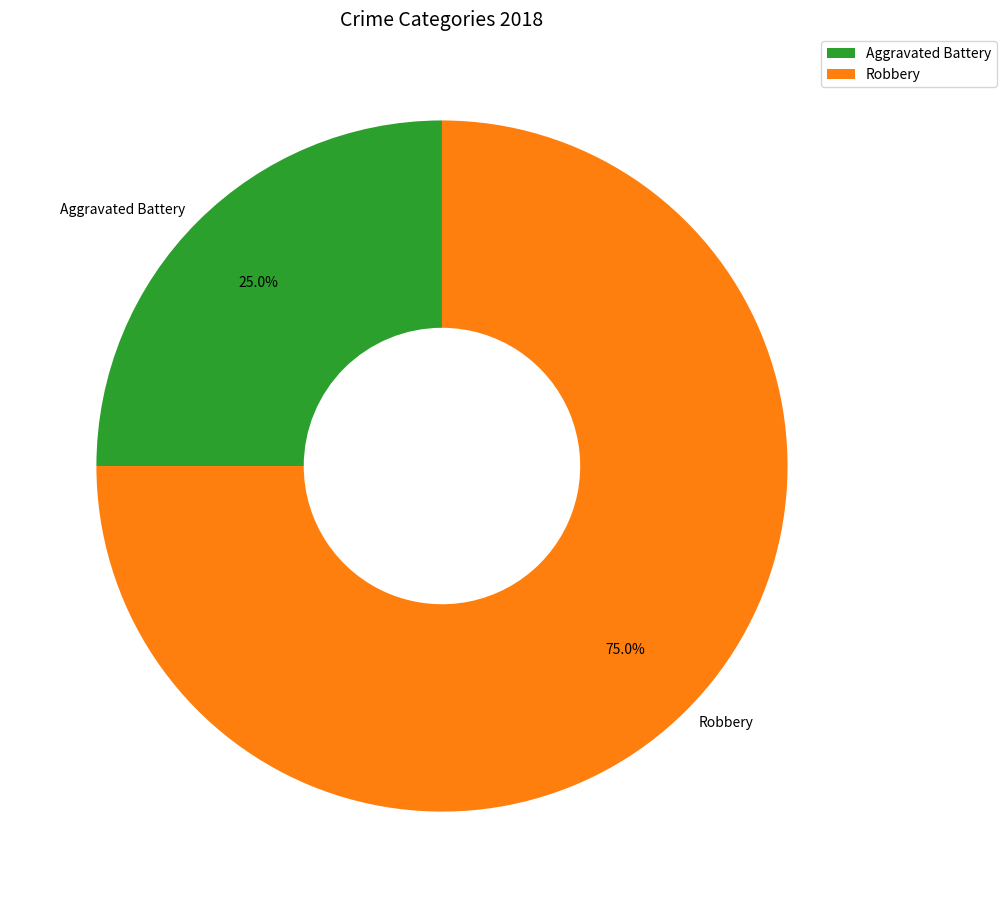

To the nearest percent, what portion does Robbery represent?

75%